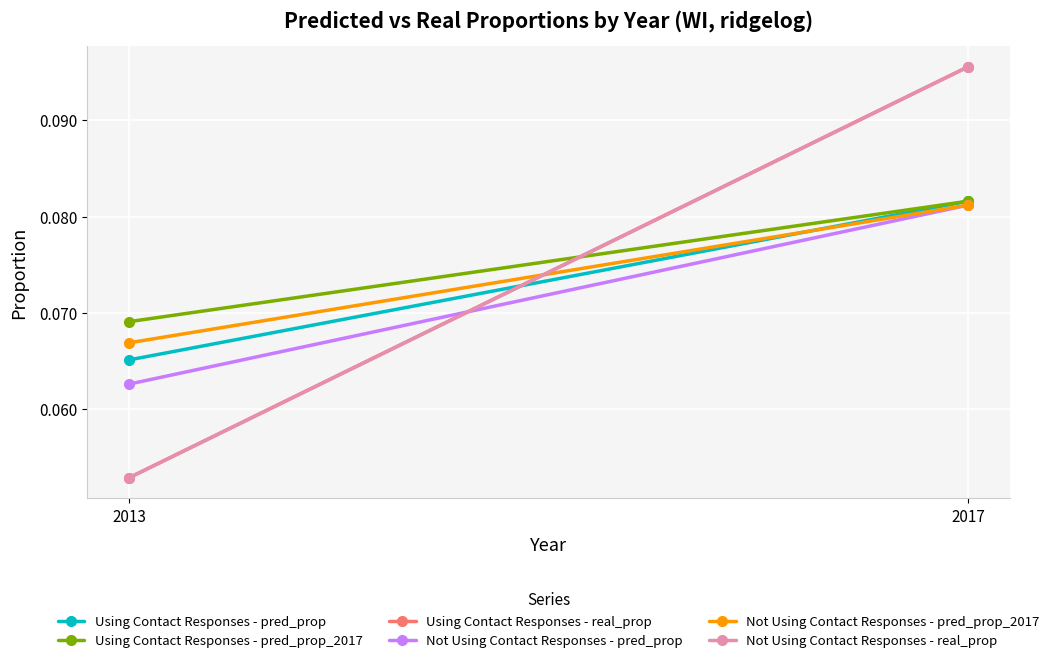

Reading right to left, transcribe all the data shown in this chart.

Using Contact Responses - pred_prop: 0.1	0.1
Using Contact Responses - pred_prop_2017: 0.1	0.1
Using Contact Responses - real_prop: 0.1	0.1
Not Using Contact Responses - pred_prop: 0.1	0.1
Not Using Contact Responses - pred_prop_2017: 0.1	0.1
Not Using Contact Responses - real_prop: 0.1	0.1